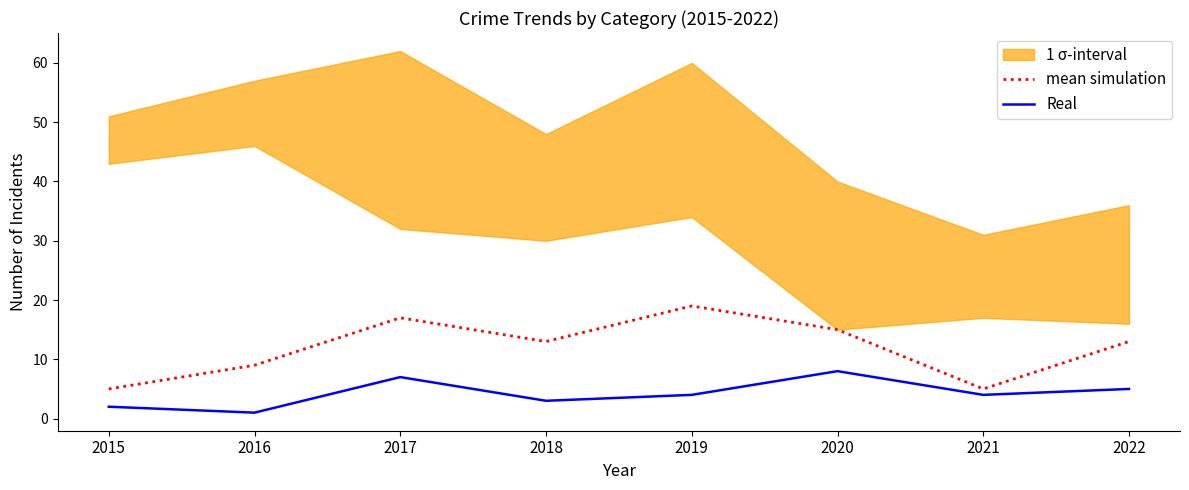

Which category has the lowest value in the Real series?

2016